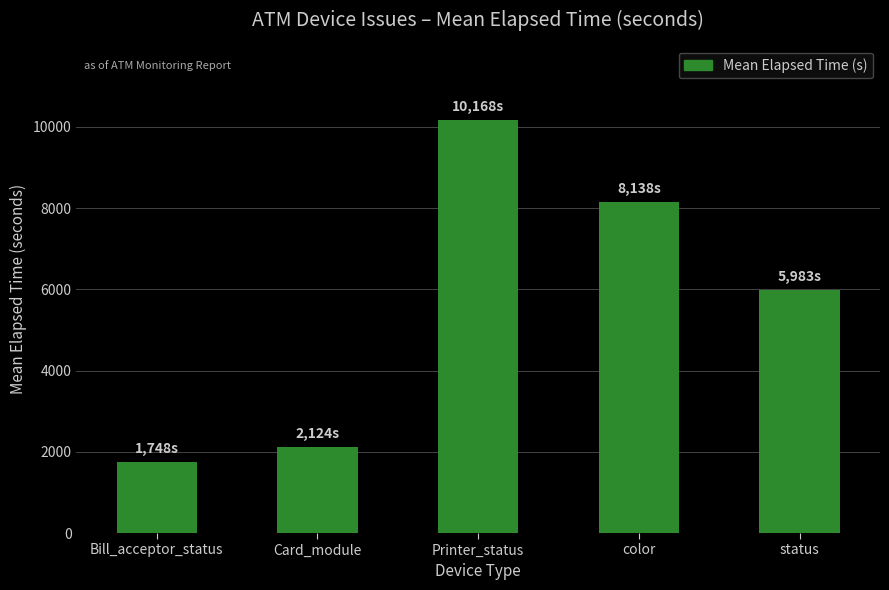

Reading left to right, extract all data points from this chart.

Bill_acceptor_status=1748.5	Card_module=2124.5	Printer_status=10168.0	color=8138.0	status=5983.0